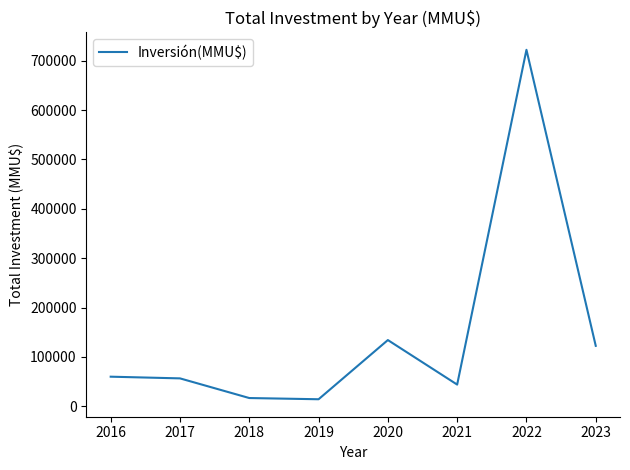

How many distinct data groups are displayed?

1